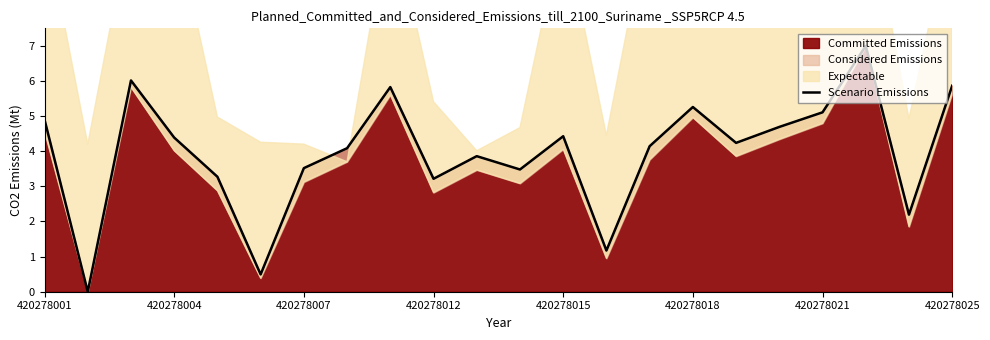

At which label does the data first exceed 4?

420278001